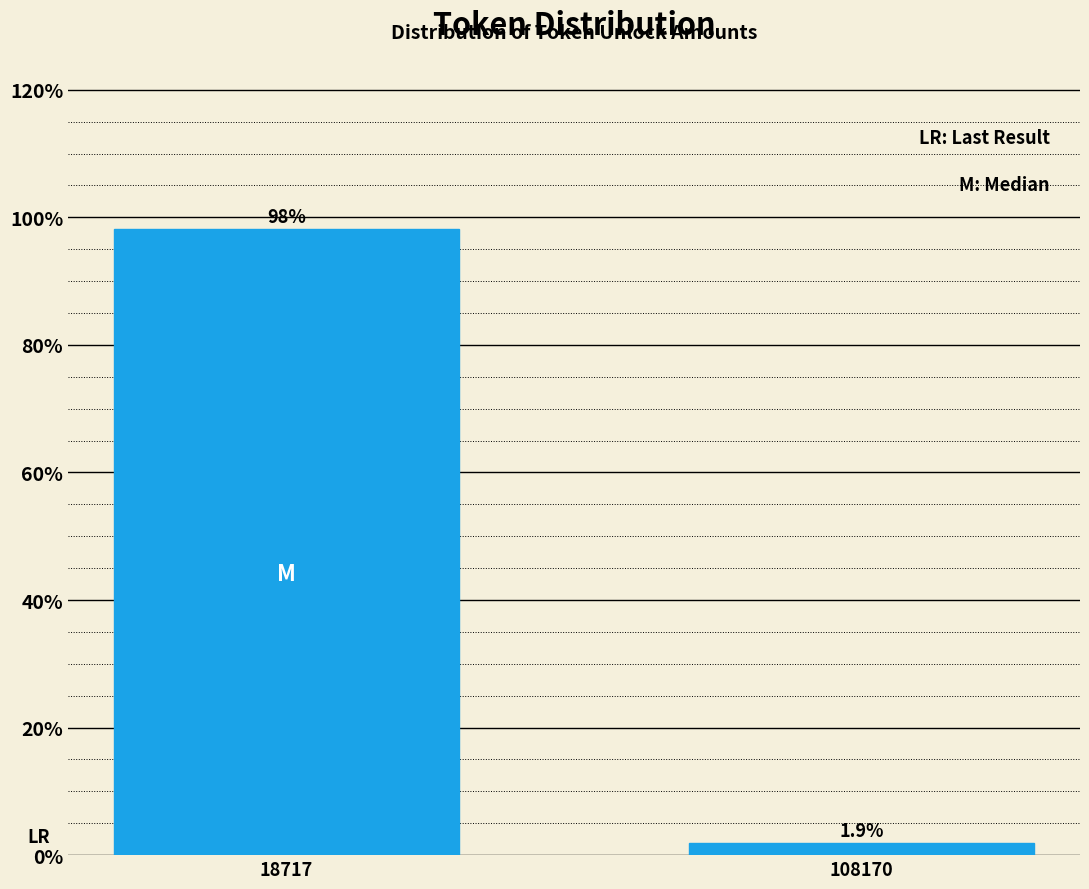

Reading left to right, what are all the values shown in this chart?

98.1	1.9